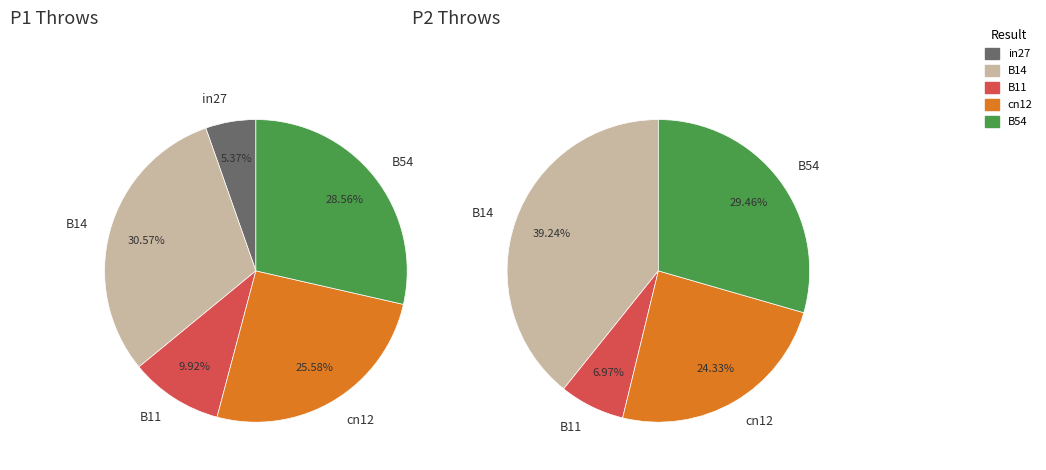

How many segments does this pie chart have?

5